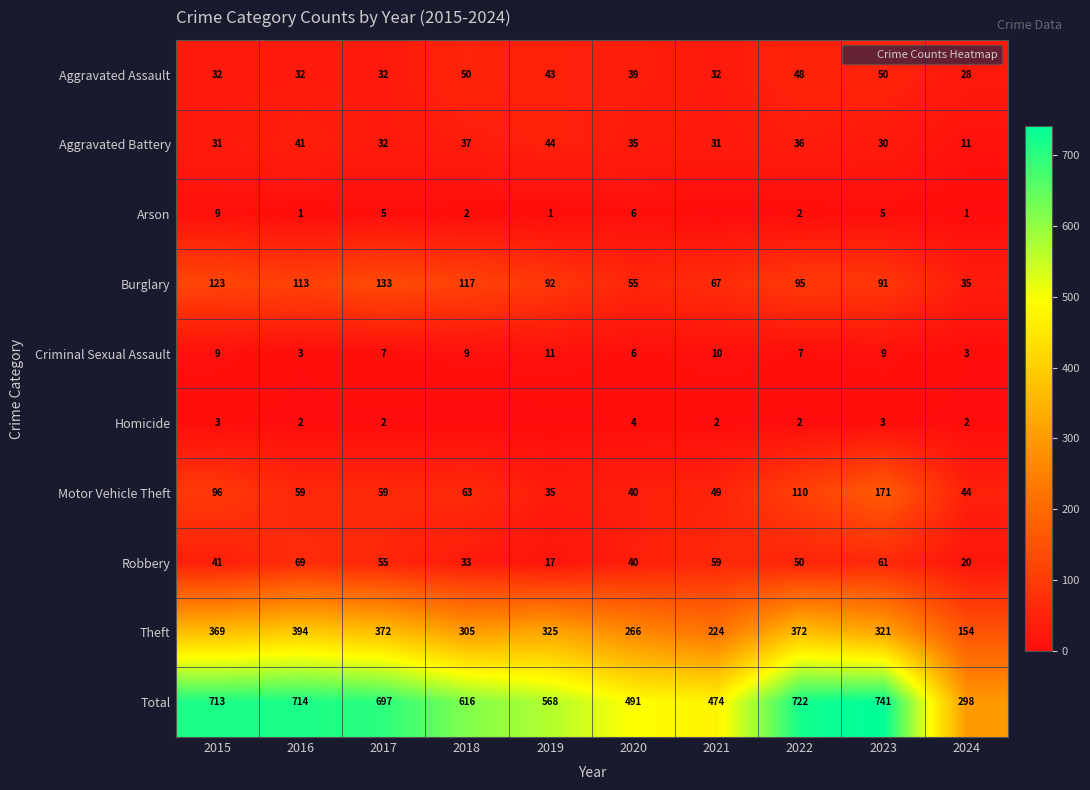

Where does the Robbery series first go above 50?

2016